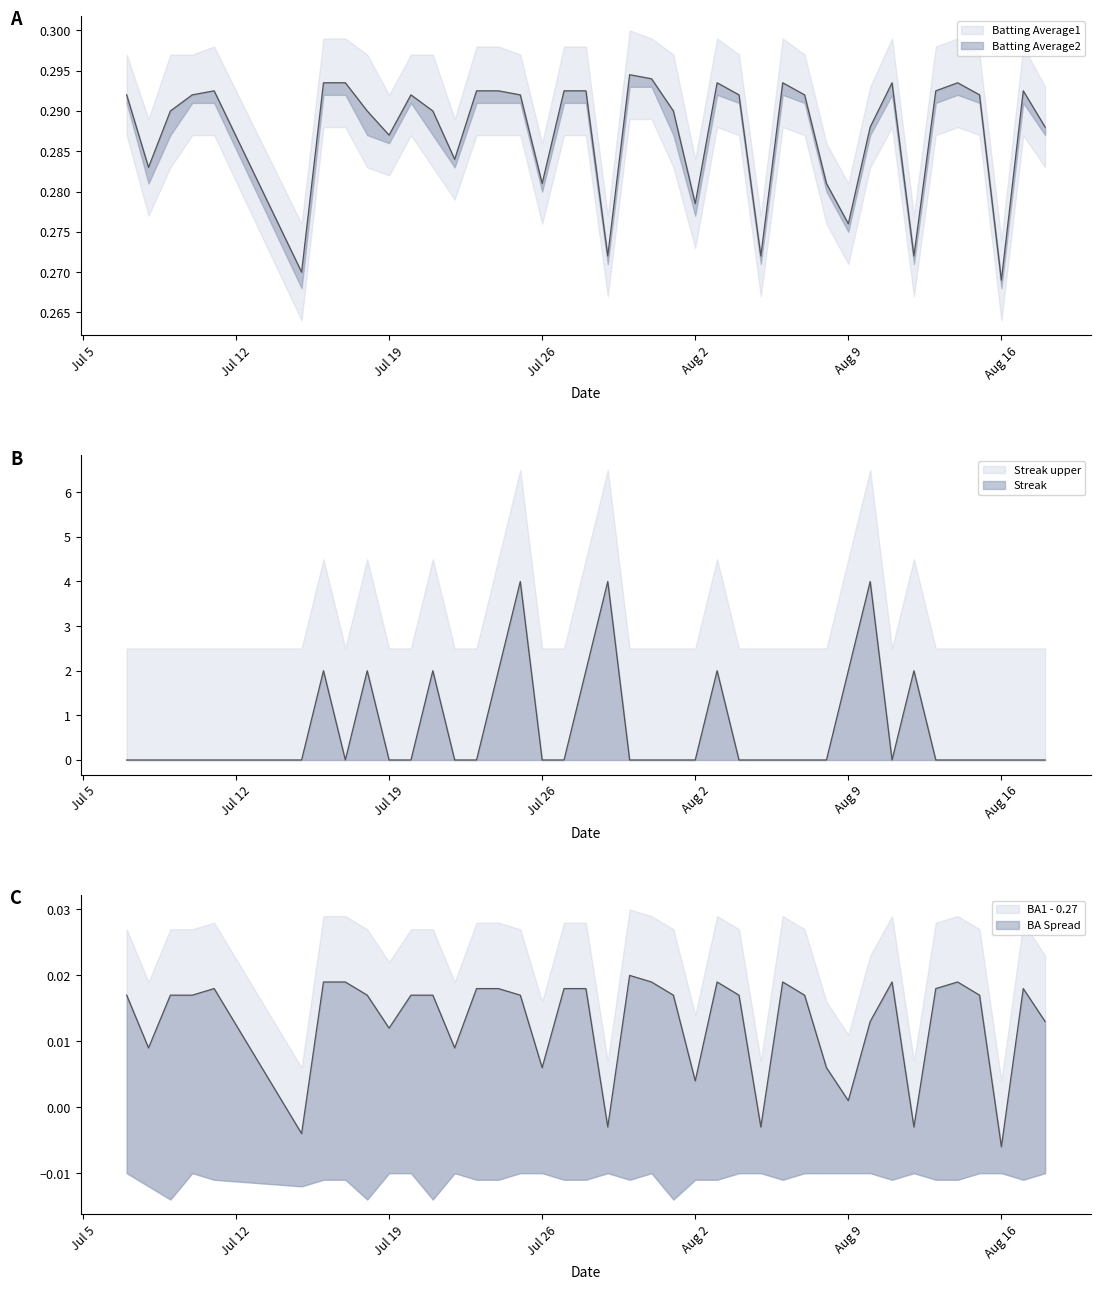

Between 2010-07-23 and 2010-08-03, which is larger?

2010-08-03